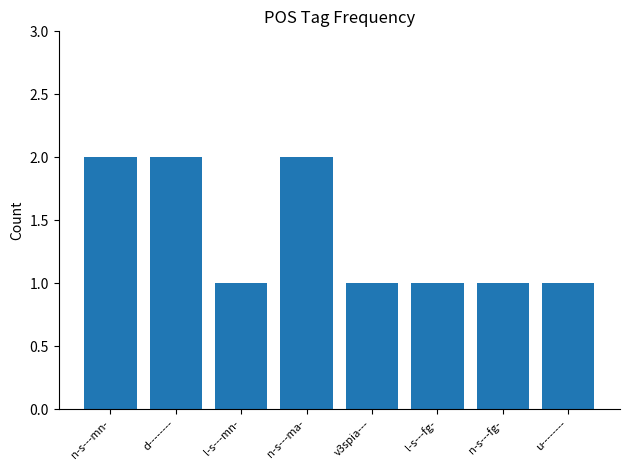

What is the label of the 3rd bar from the right?

l-s---fg-